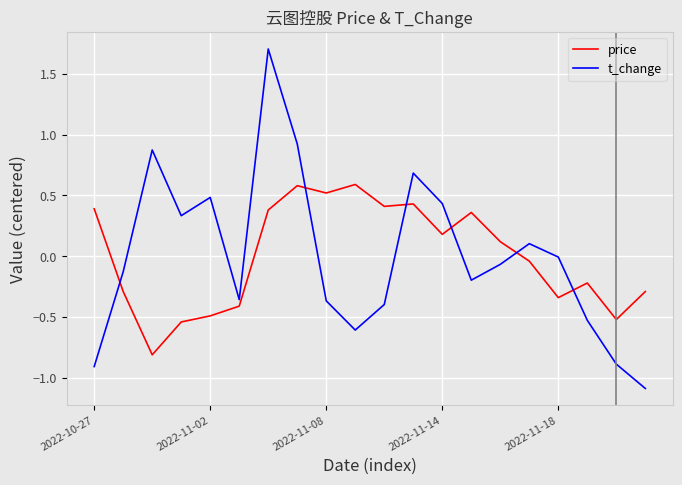

Which series has the largest range (max minus min)?

t_change